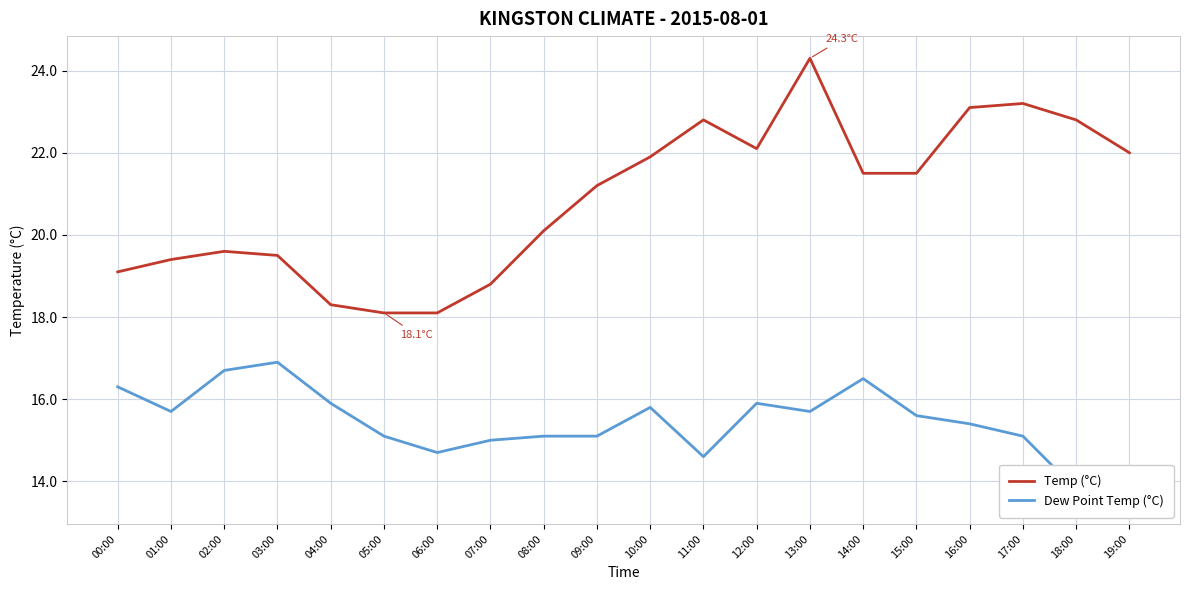

The value of Temp (°C) at 14:00 is 21.5. True or false?

True